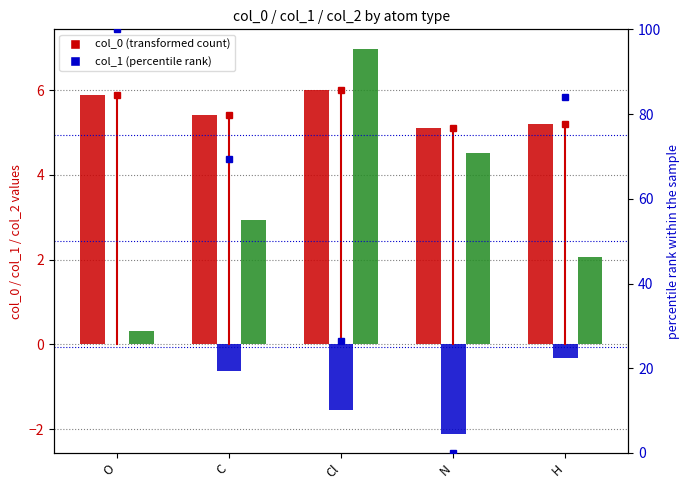

What is the minimum value for col_0?

5.1